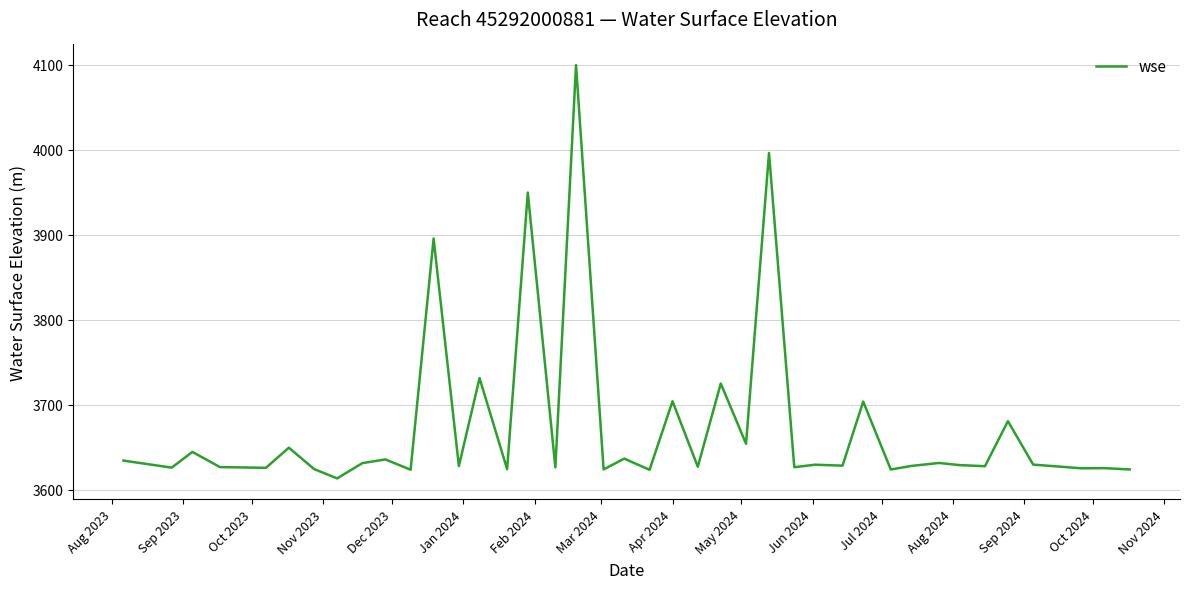

What is the maximum value shown in the chart?

4099.8